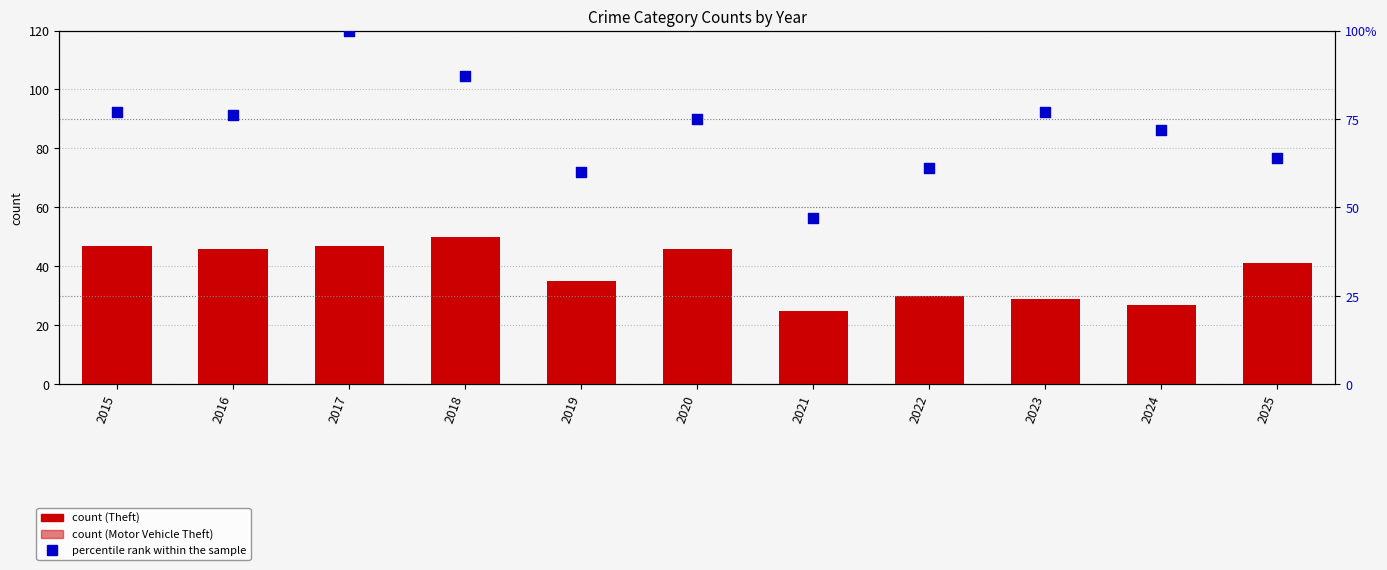

At how many categories does at least one series exceed 56?

10